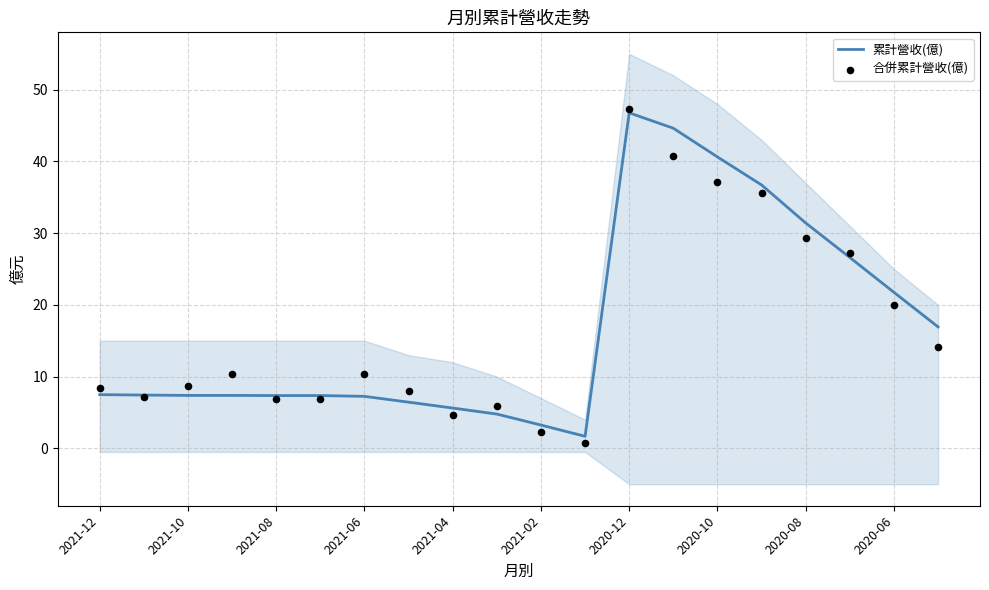

Which series contains the highest Y value?

合併累計營收(億)